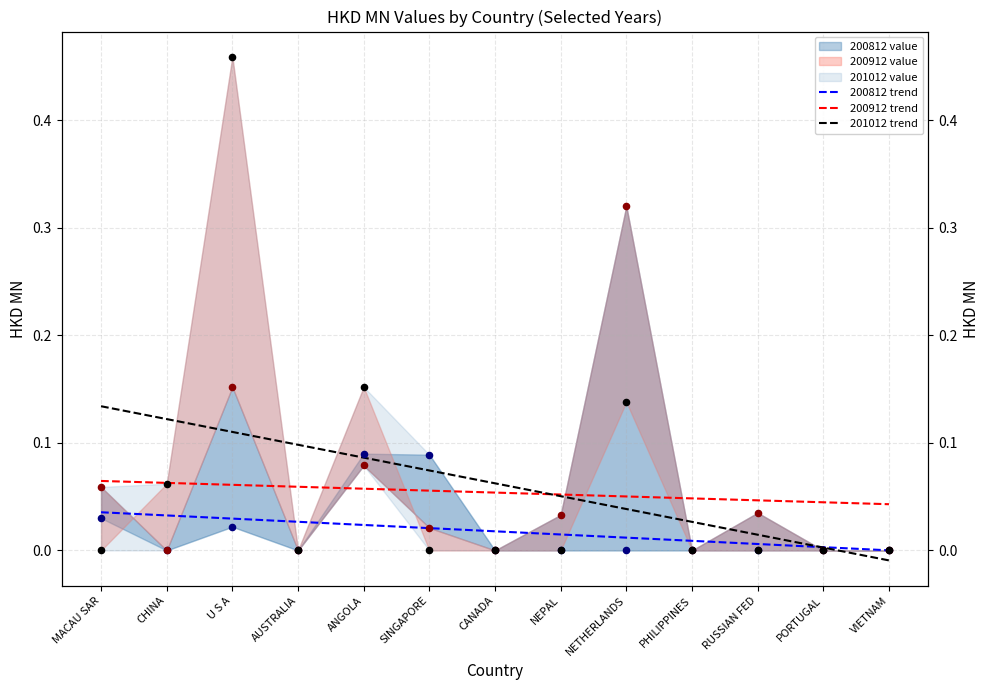

Which series reaches the minimum Y coordinate?

201012 trend